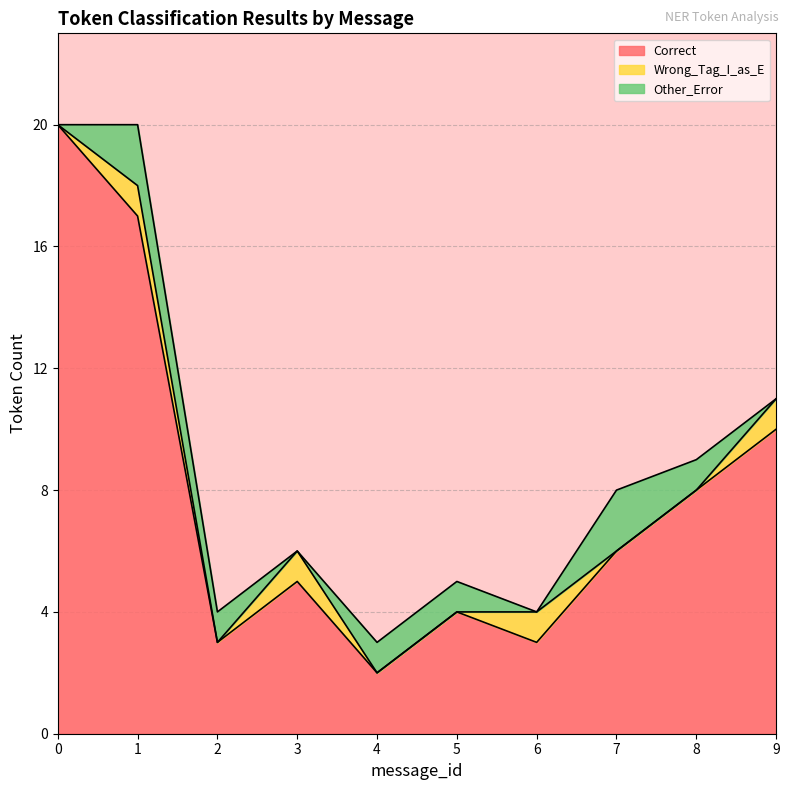

What are all the series names shown in the legend?

Correct, Wrong_Tag_I_as_E, Other_Error